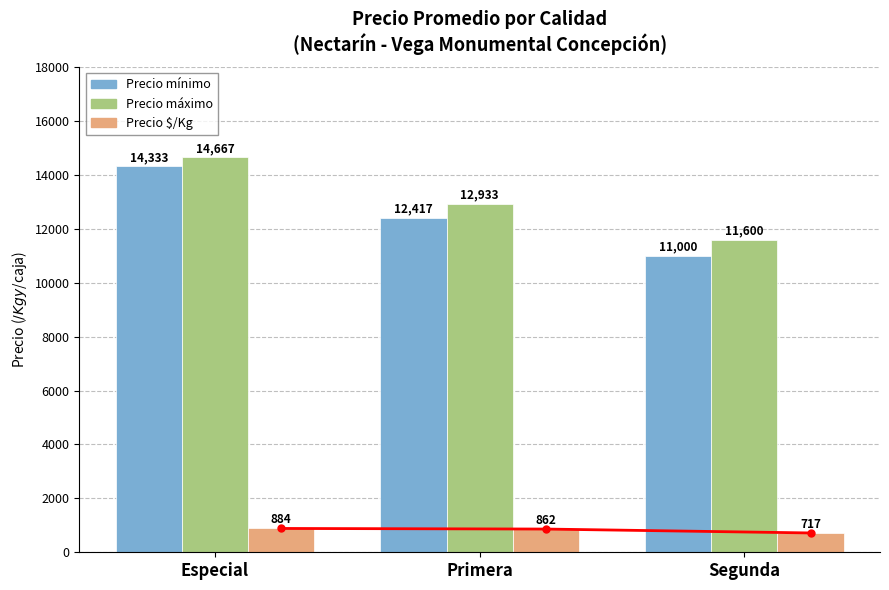

Which category has the highest value across all series?

Especial